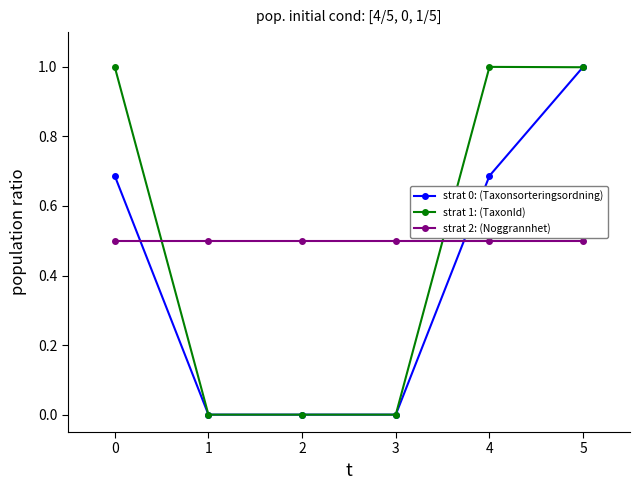

At which category is the sum across all series the highest?

5